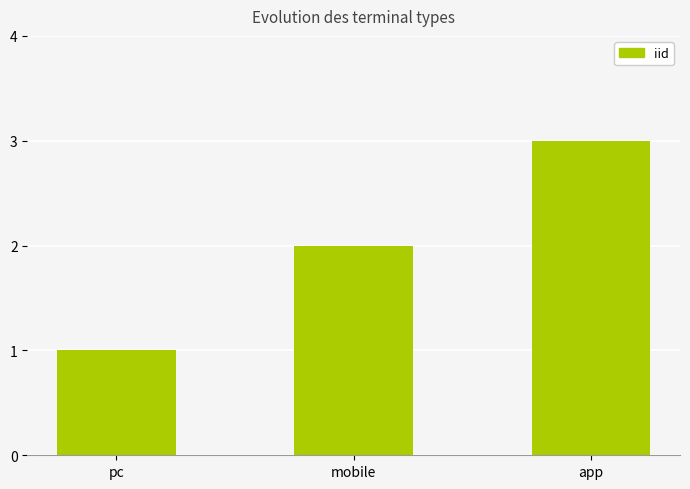

Rank the categories by value from highest to lowest.

app, mobile, pc